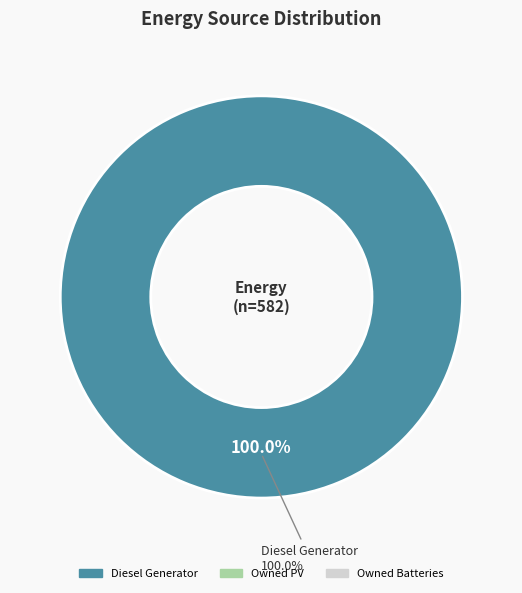

Is there a majority slice in this chart?

Yes